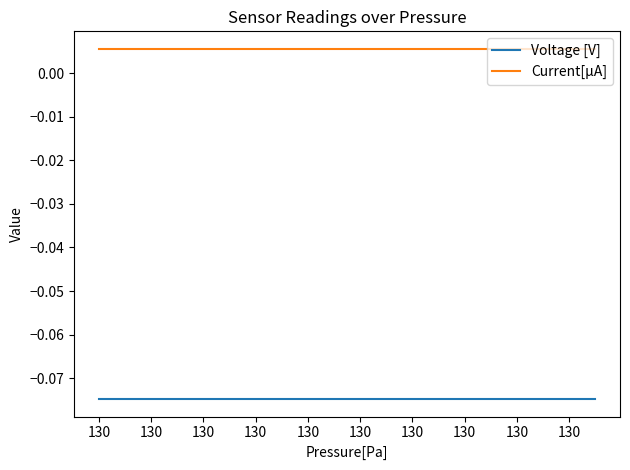

Which series has the largest total across all categories?

Current[µA]